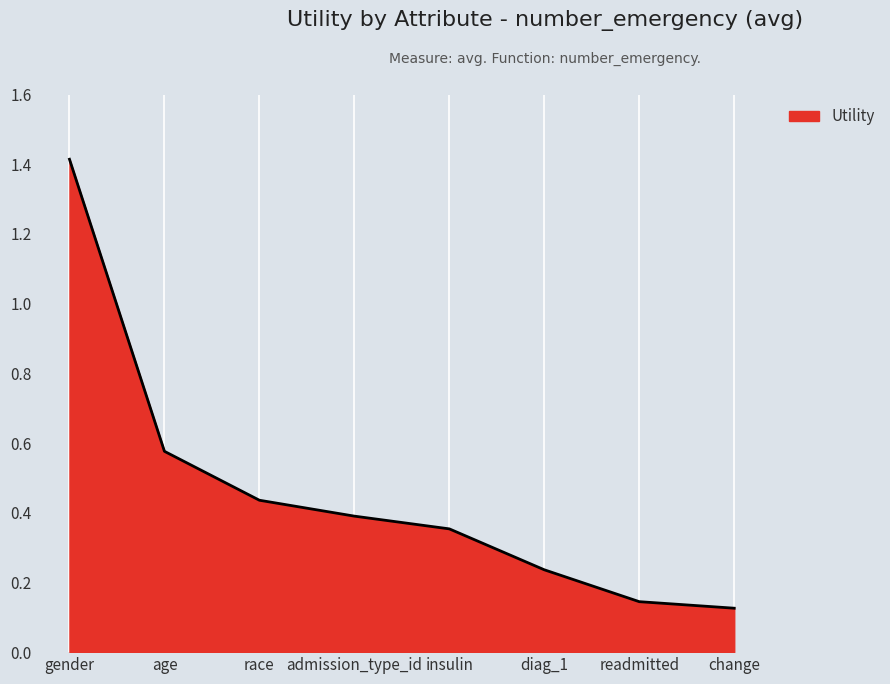

The chart shows a value of 0.2 at race. True or false?

False